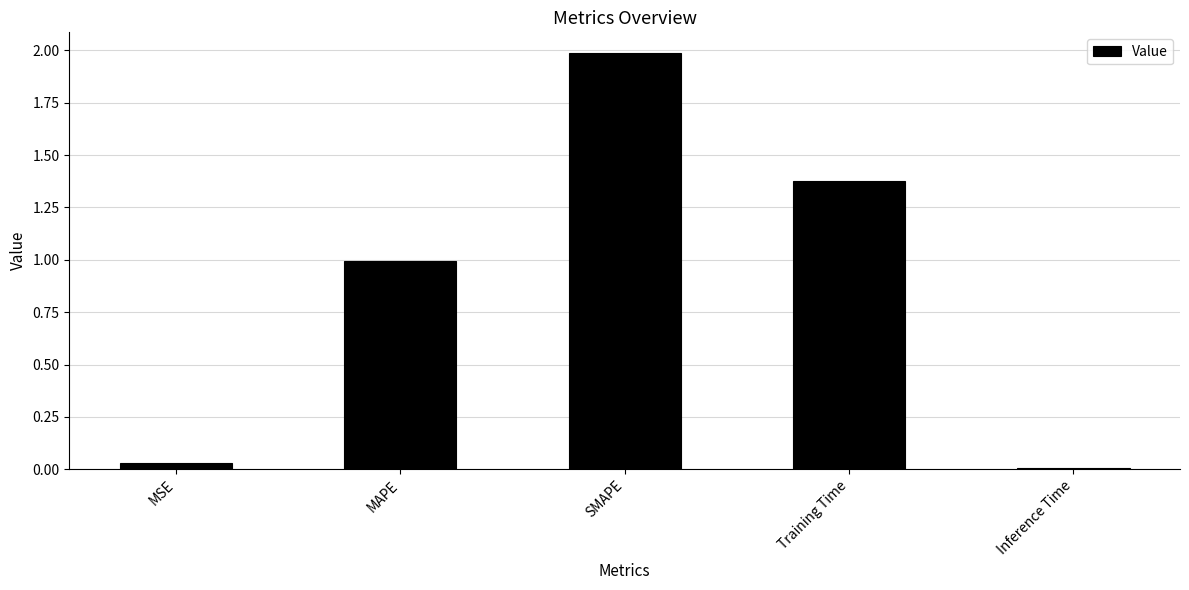

Which category has the lowest value across all series?

Inference Time